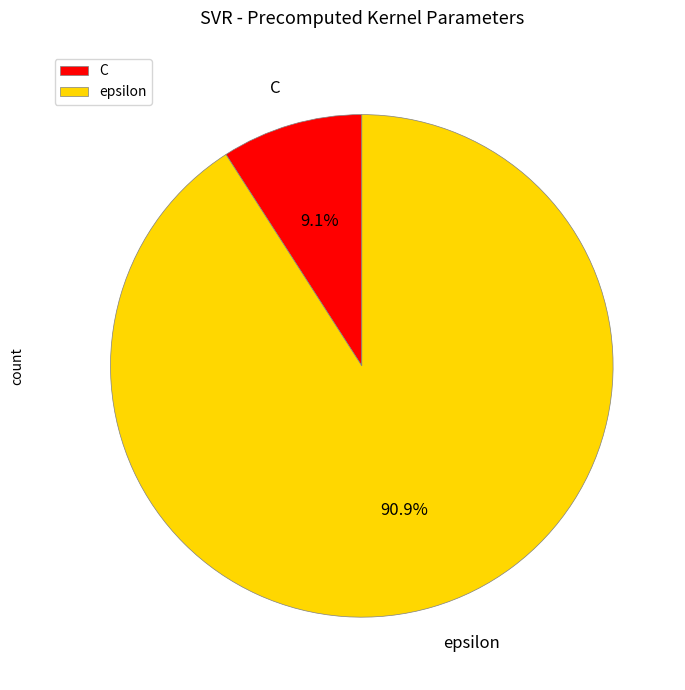

Do C and epsilon together represent more than half of the pie?

Yes